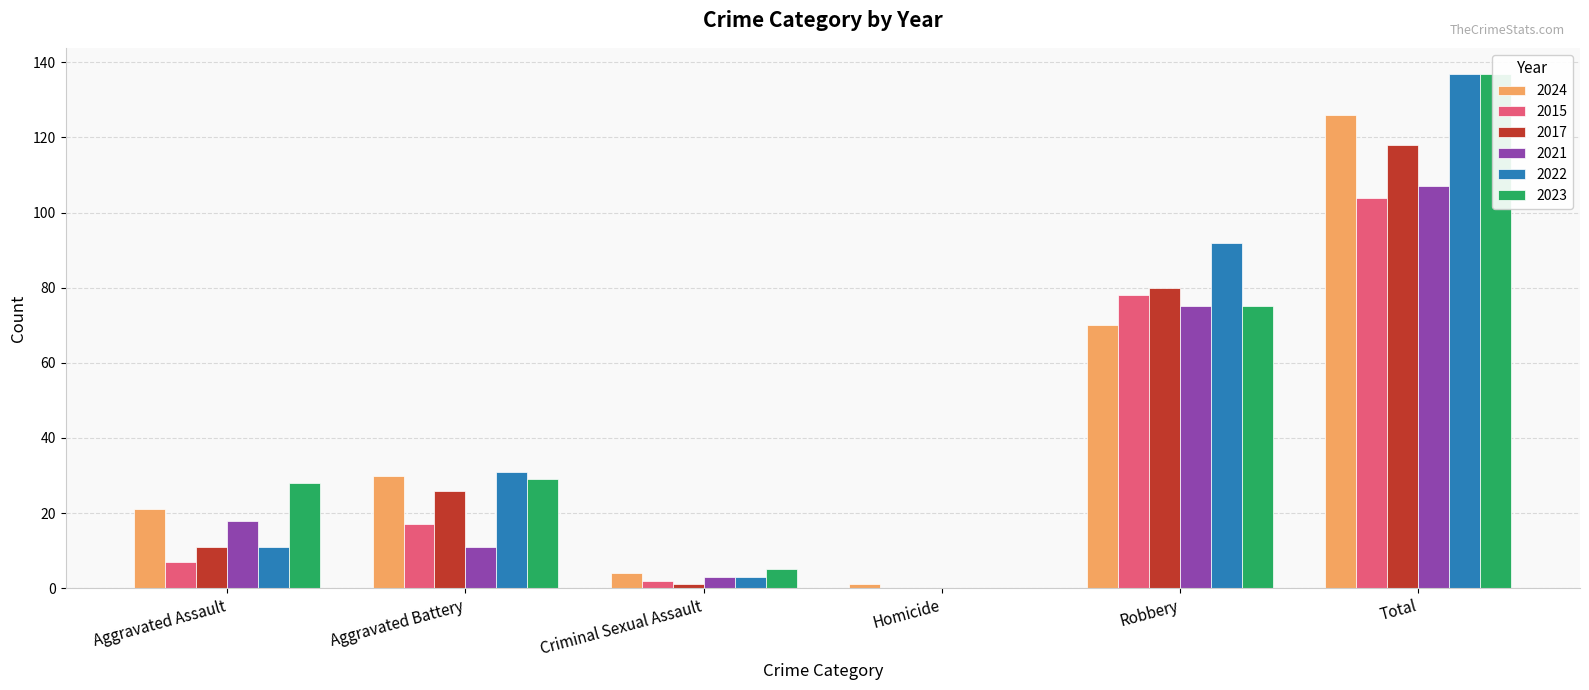

What value does the 2015 series have at Aggravated Assault, to the nearest 10?

10